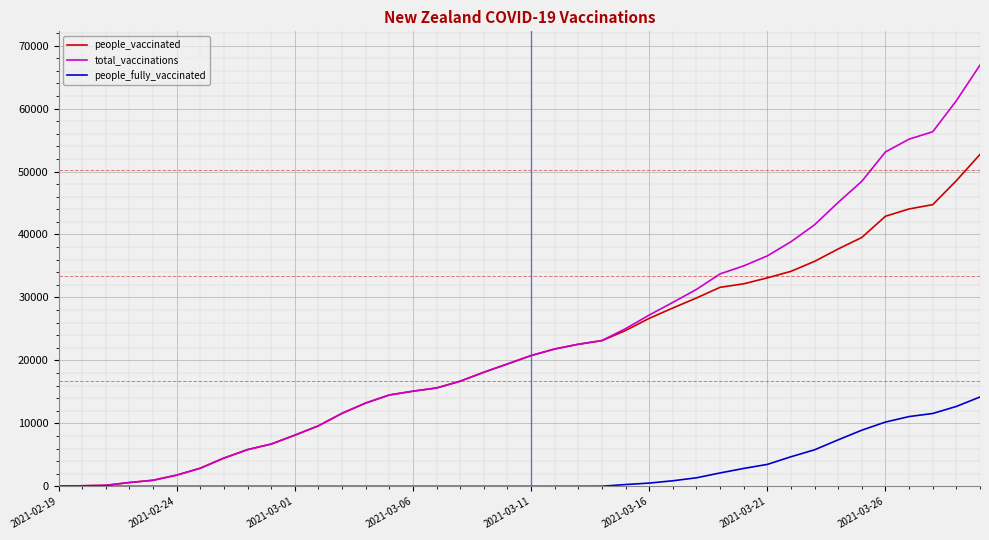

Which series has the largest range (max minus min)?

total_vaccinations